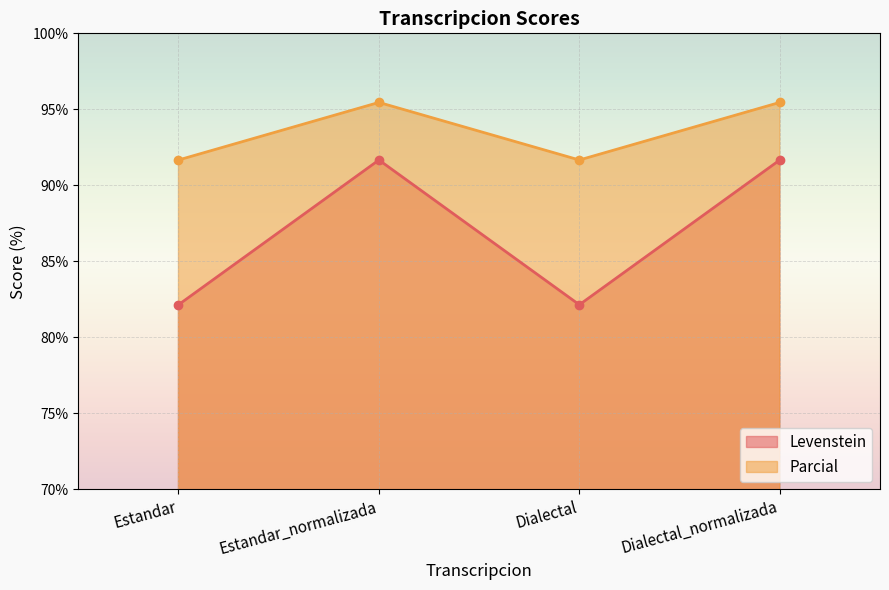

What is the maximum value shown in the chart?

95.5